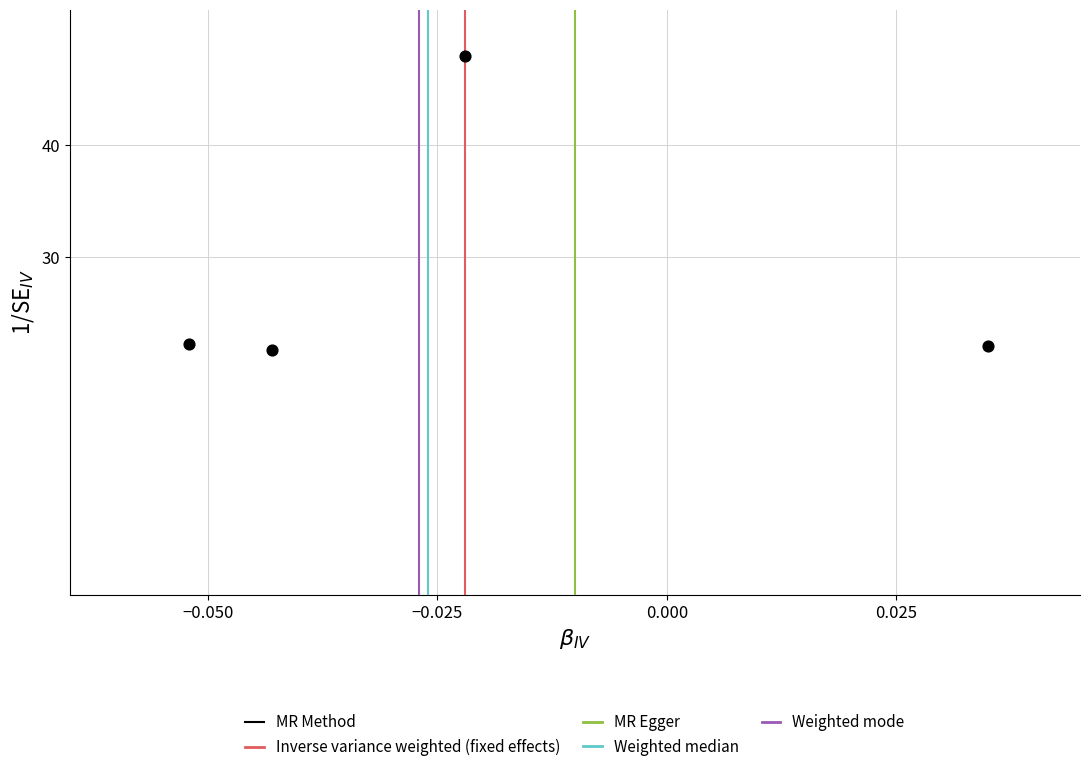

What is the range of Y values (max minus min)?

26.1